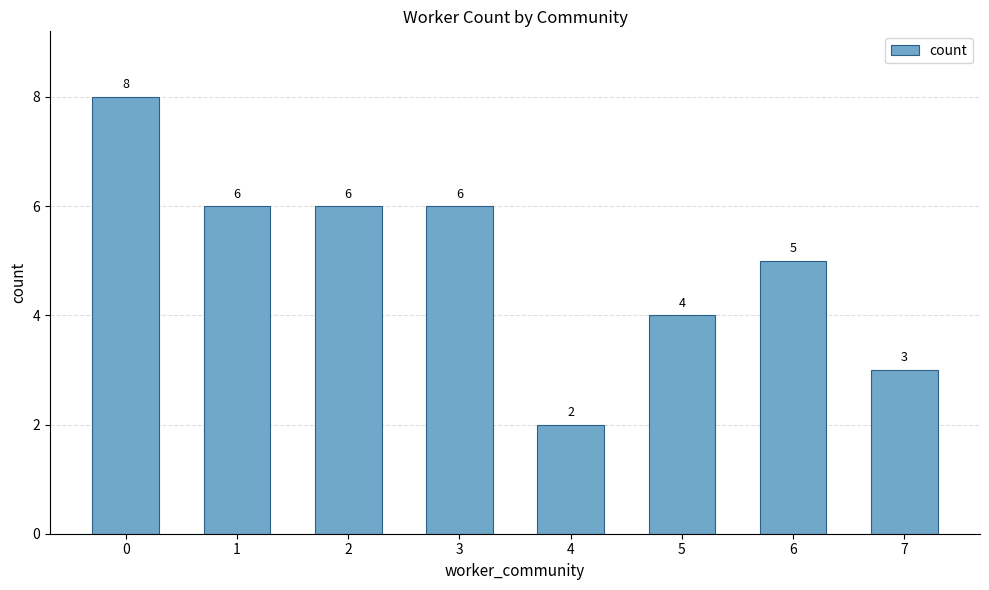

Reading left to right, extract all data points from this chart.

0=8	1=6	2=6	3=6	4=2	5=4	6=5	7=3